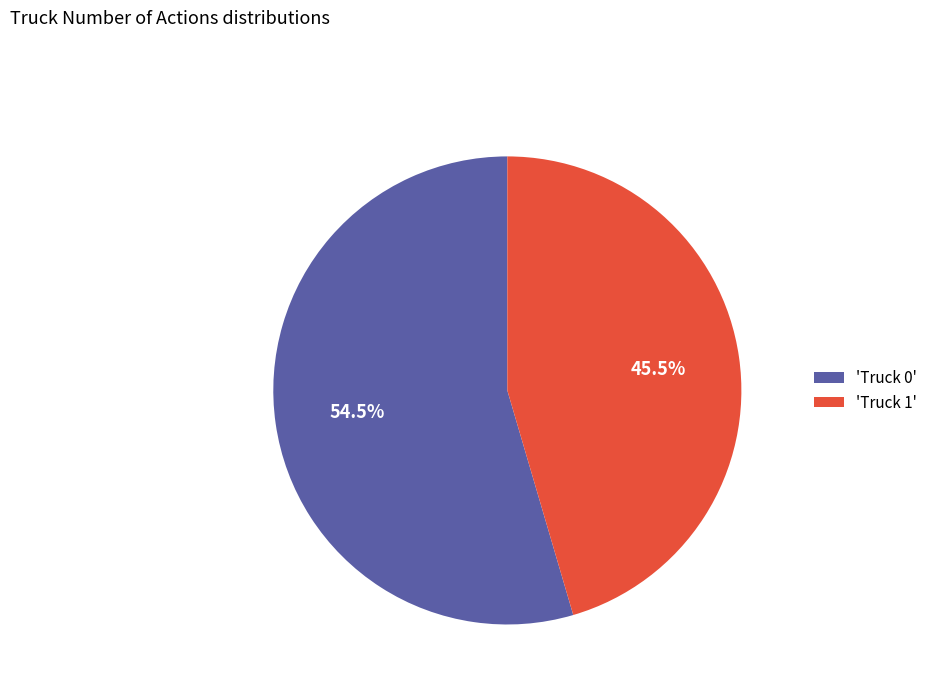

Is there any slice that represents more than half of the pie?

Yes